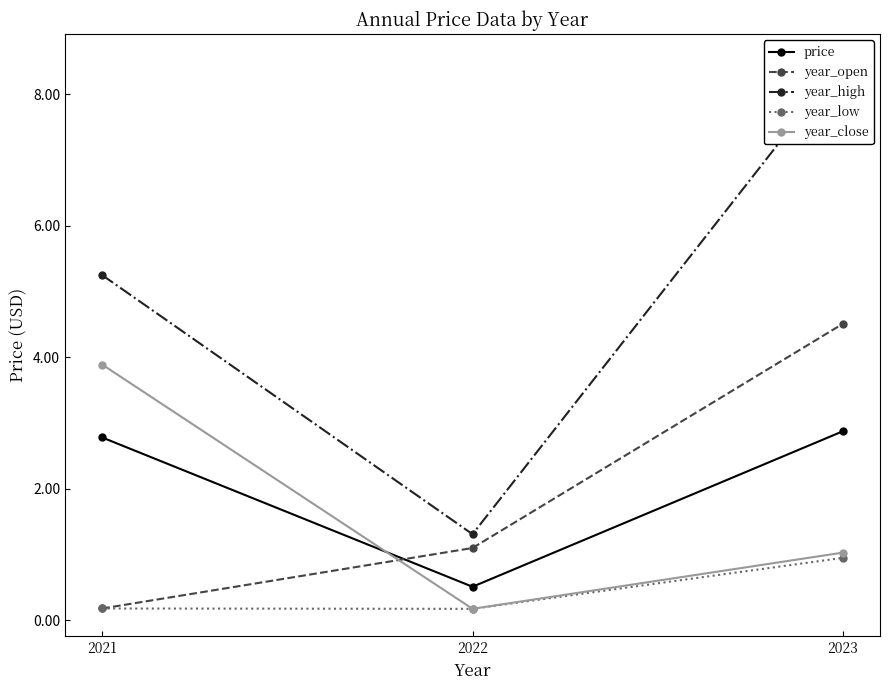

At which label is price closest to 1?

2022